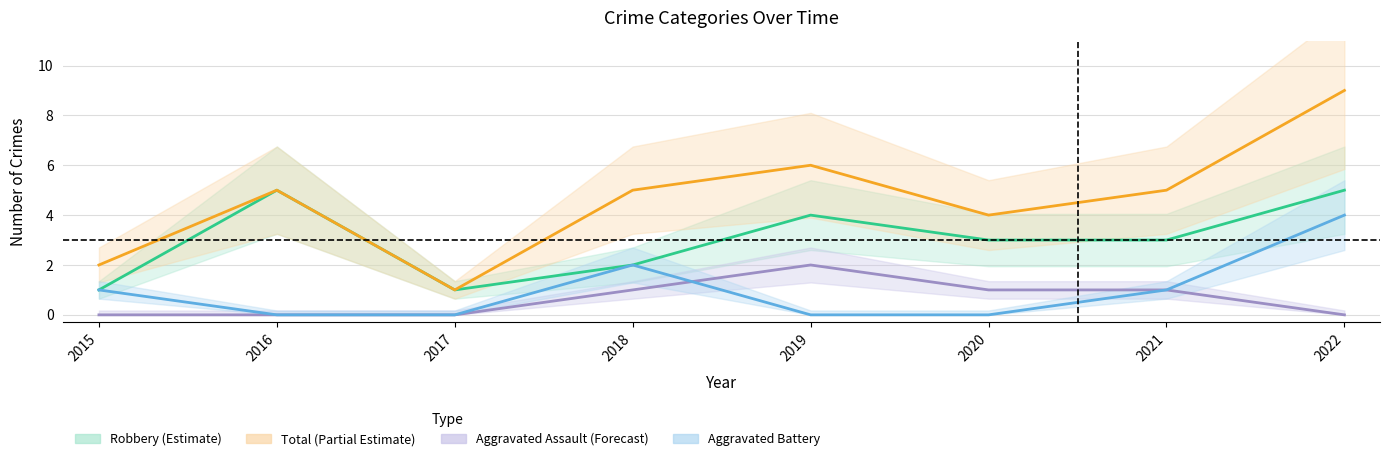

At which category is the sum across all series the highest?

2022